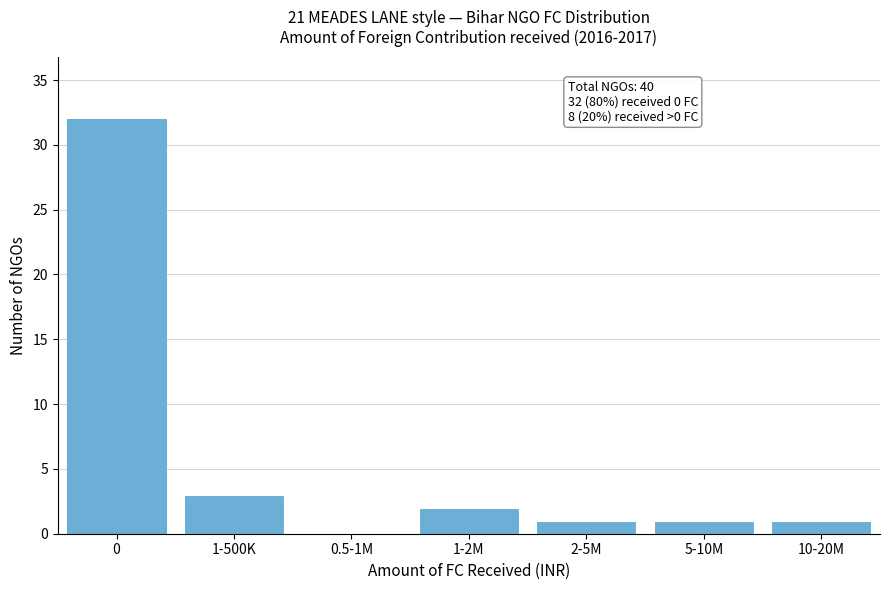

Reading right to left, list all the values displayed in this chart.

10-20M=1	5-10M=1	2-5M=1	1-2M=2	0.5-1M=0	1-500K=3	0=32